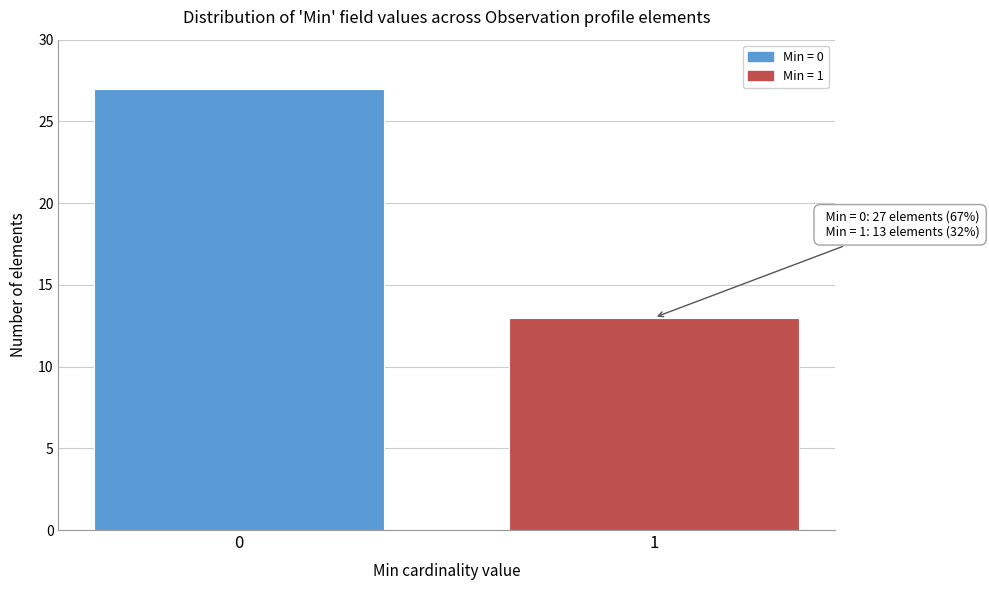

Reading left to right, extract all data points from this chart.

27	13